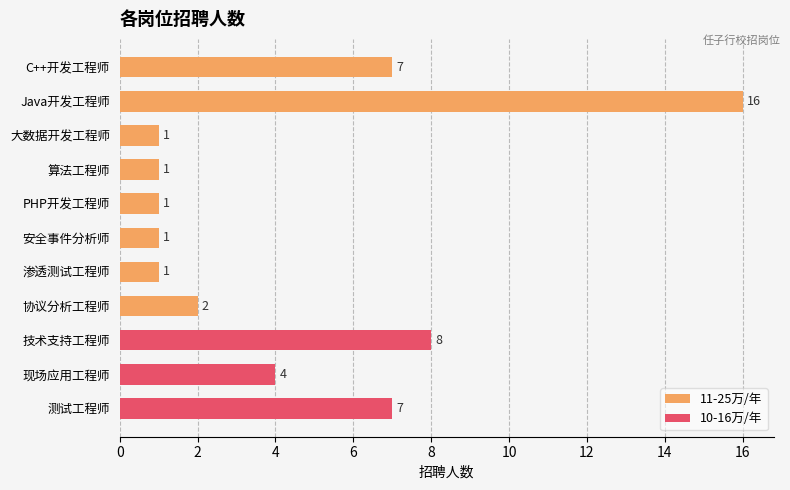

Reading right to left, transcribe all the data shown in this chart.

7	4	8	2	1	1	1	1	1	16	7